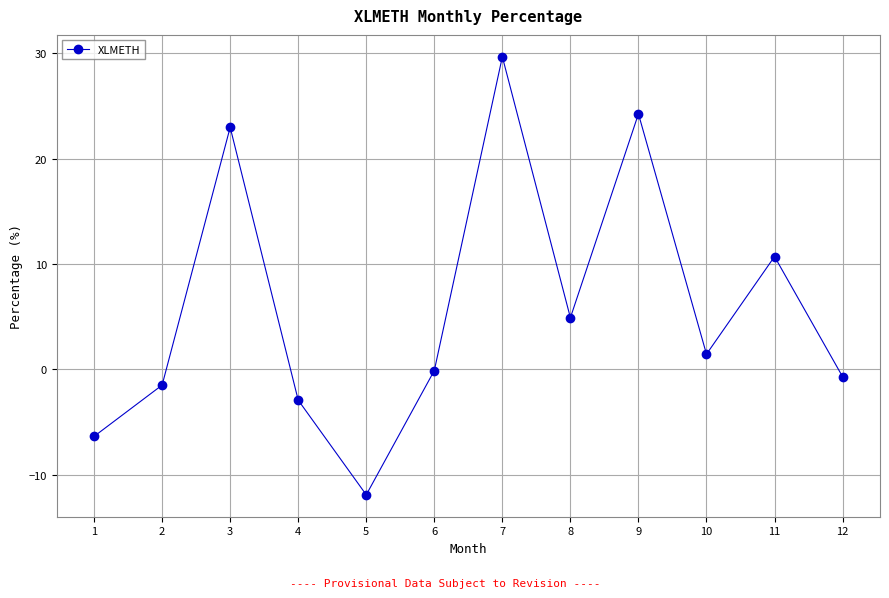

True or false: there are more than 0 points higher than both neighbors.

True